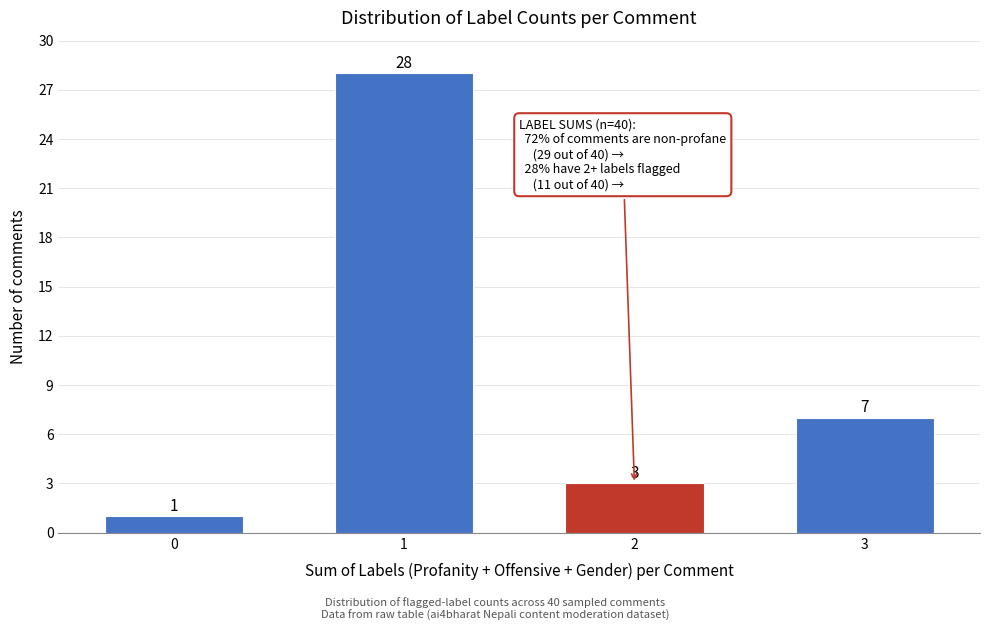

Reading left to right, transcribe all the data shown in this chart.

1	28	3	7